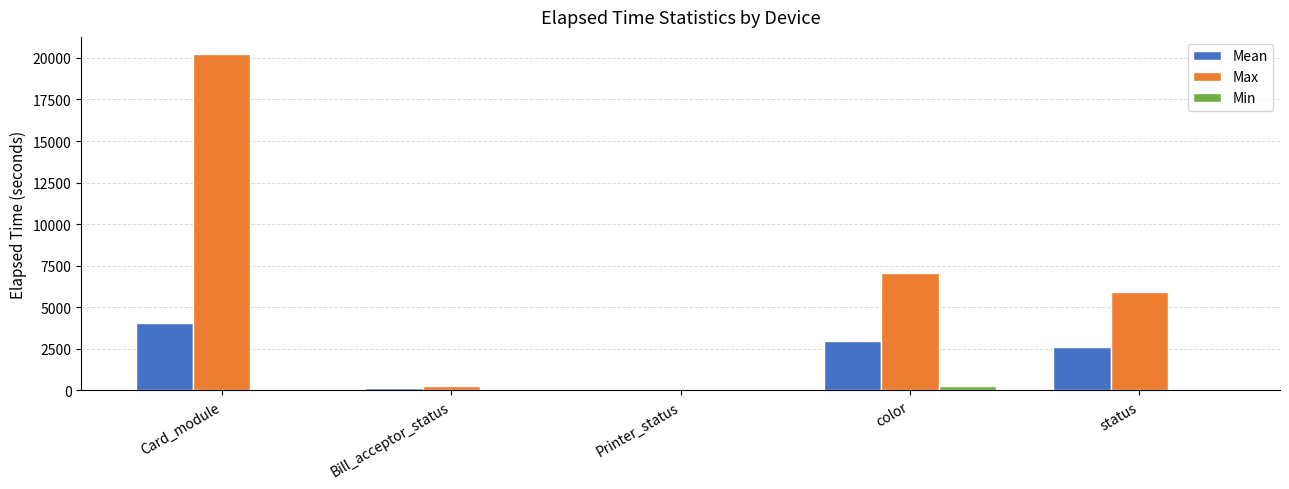

Which series has the largest range (max minus min)?

Max